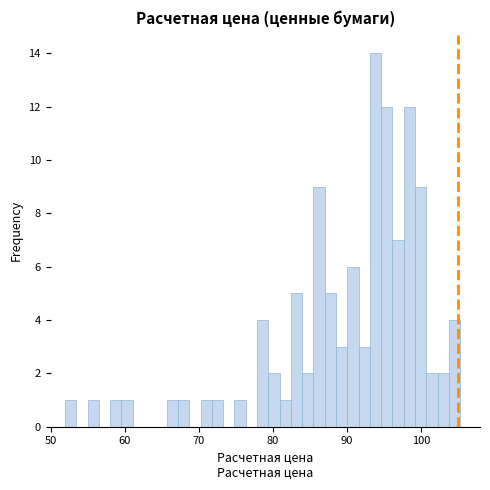

Read against the x-axis, roughly where is the centre of the tallest bar?

94